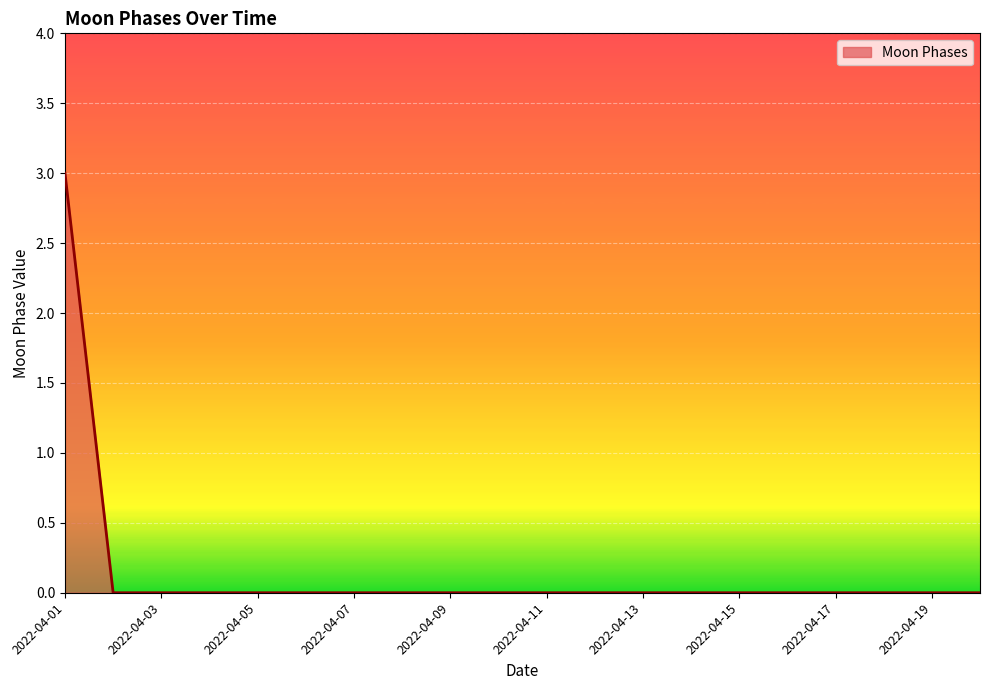

What is the greatest value displayed?

3